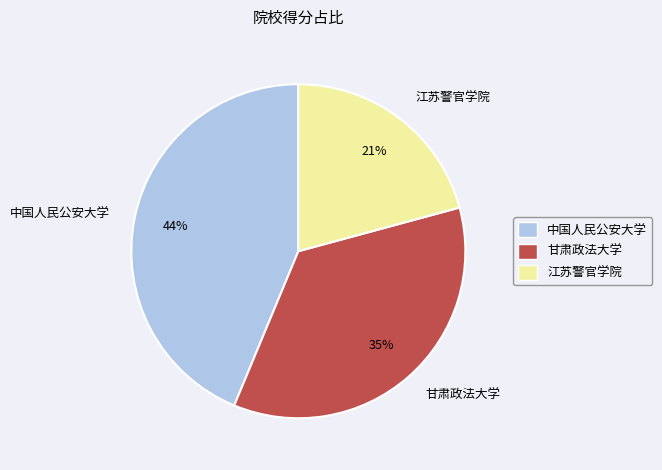

True or false: 甘肃政法大学 accounts for 29% of the total.

False